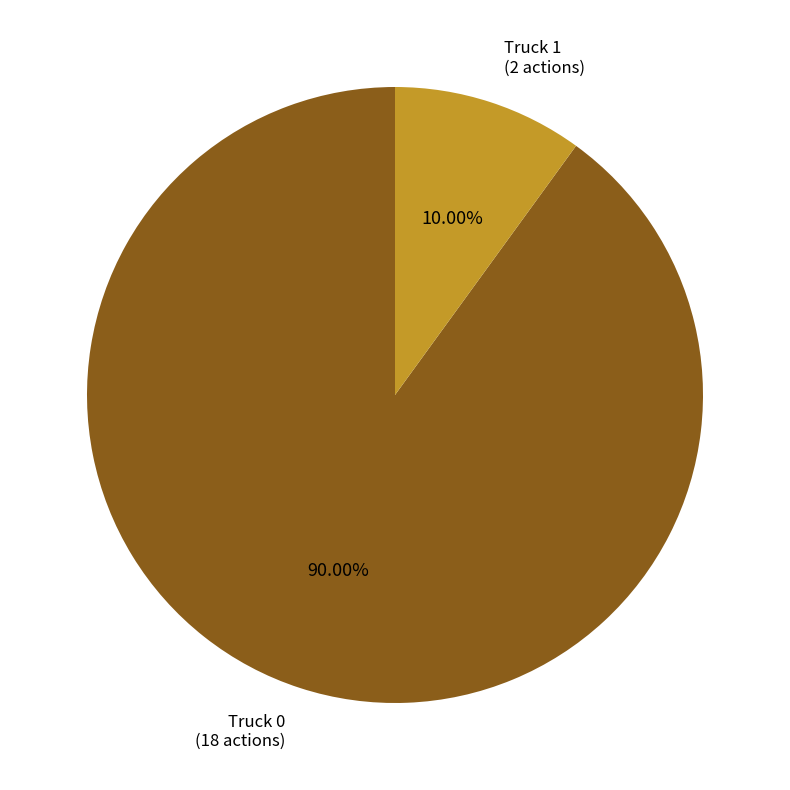

Is there any slice that represents more than half of the pie?

Yes